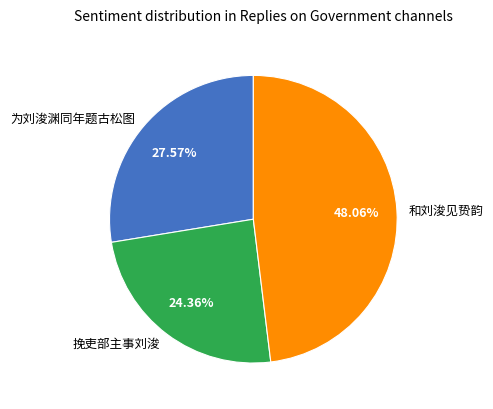

Combined, what portion of the pie is 和刘浚见贽韵 and 挽吏部主事刘浚?

72.4%